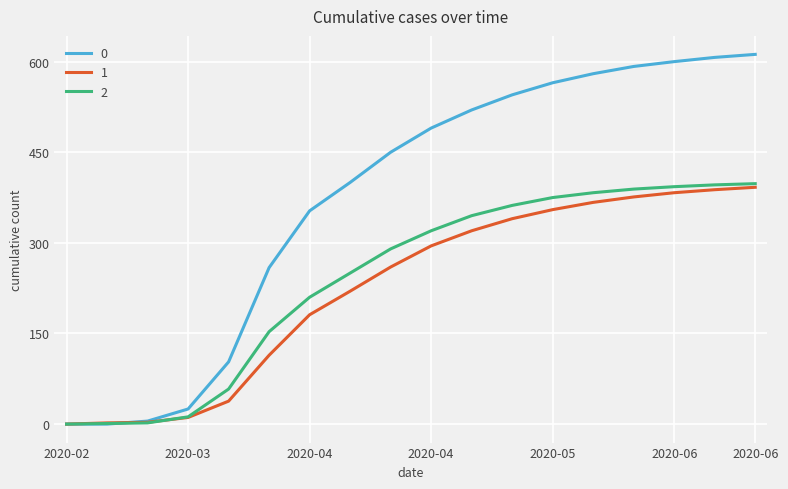

What is the maximum value shown in the chart?

612